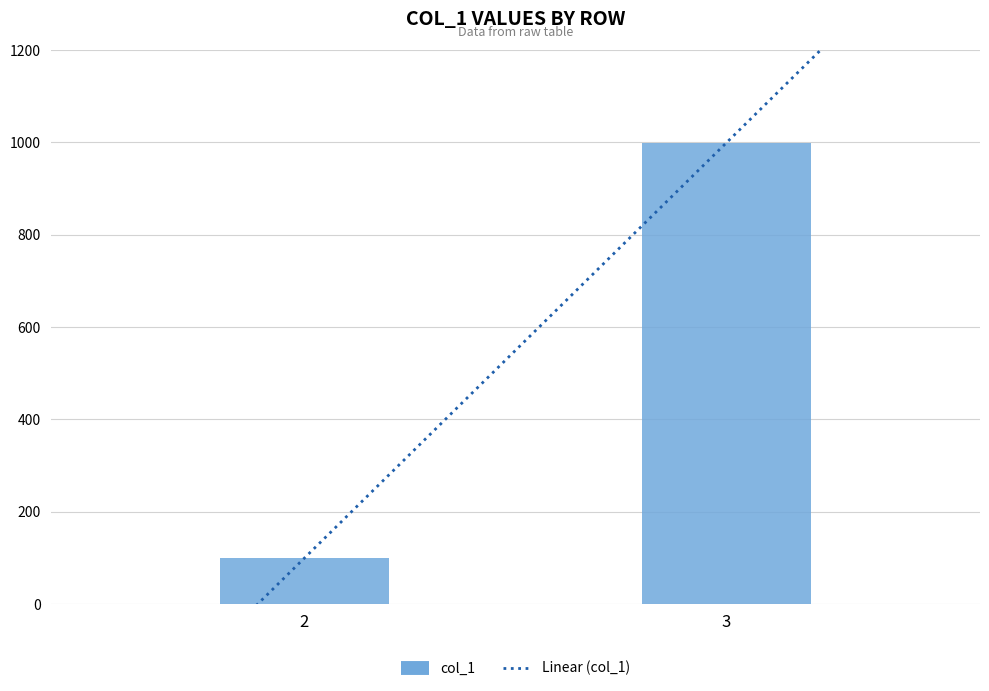

Reading left to right, extract all data points from this chart.

99	999